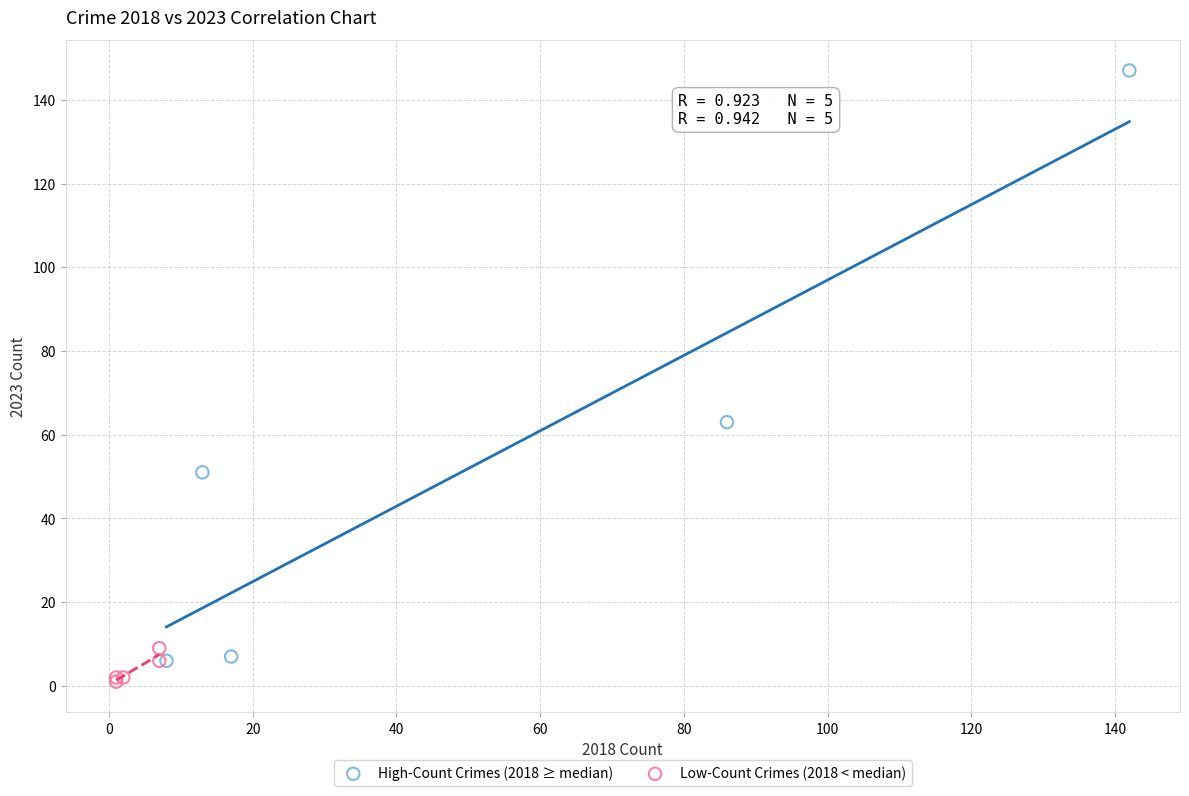

Which series has the widest spread of Y values?

High-Count Crimes (2018 ≥ median)